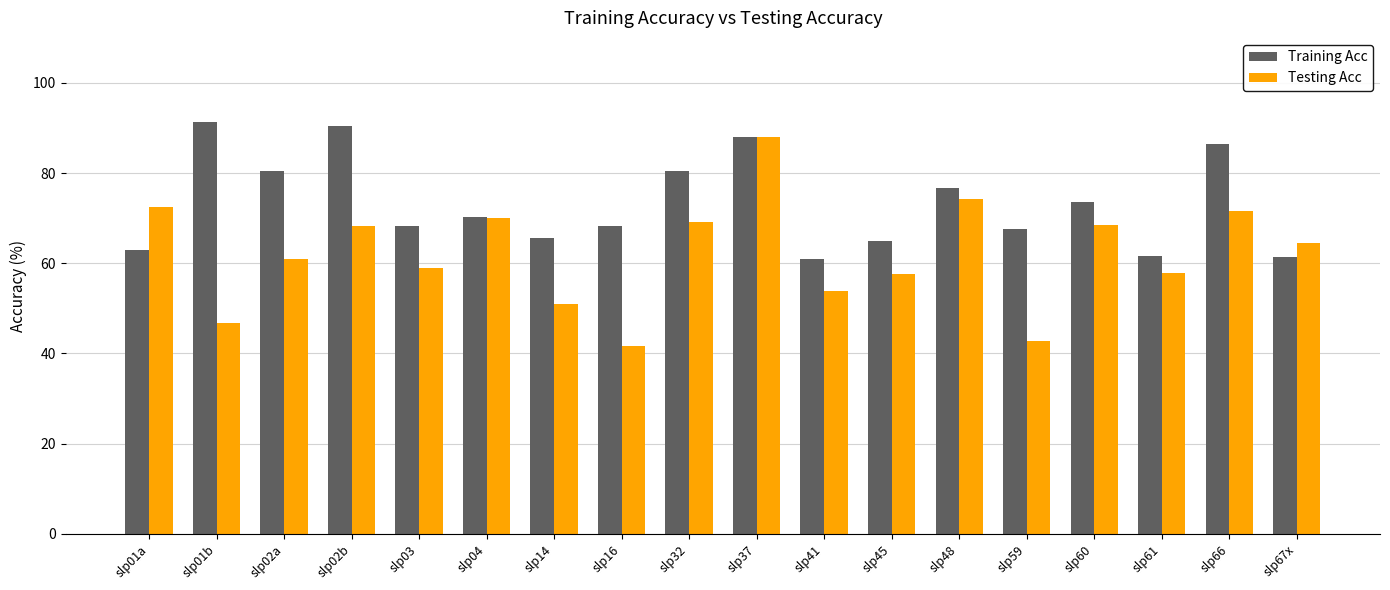

What is the lowest value of the Testing Acc series?

41.7